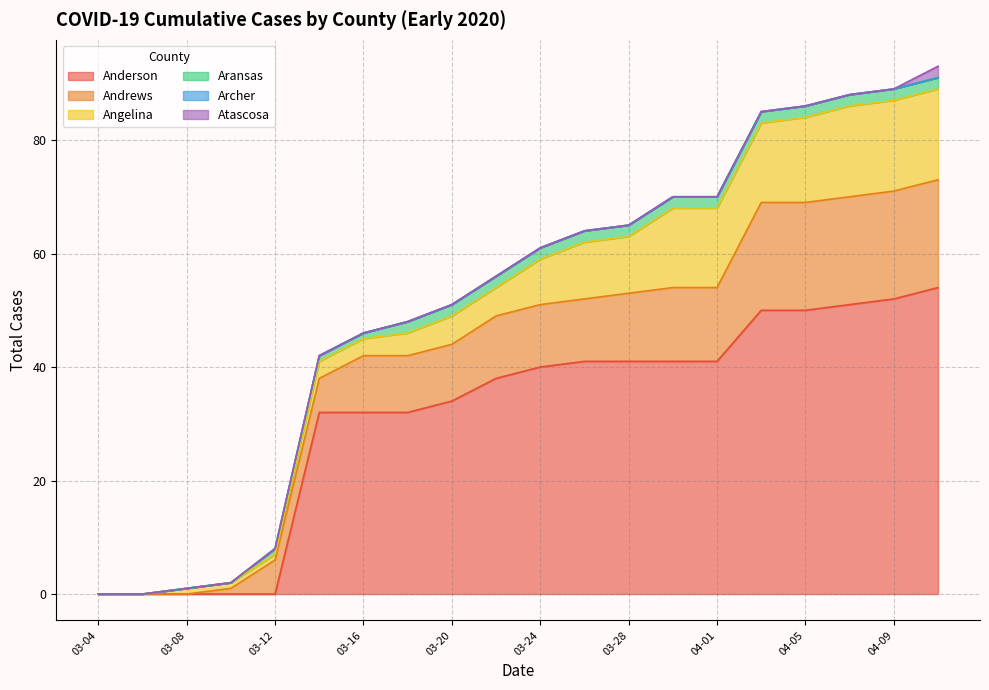

How many lines are shown in the chart?

6